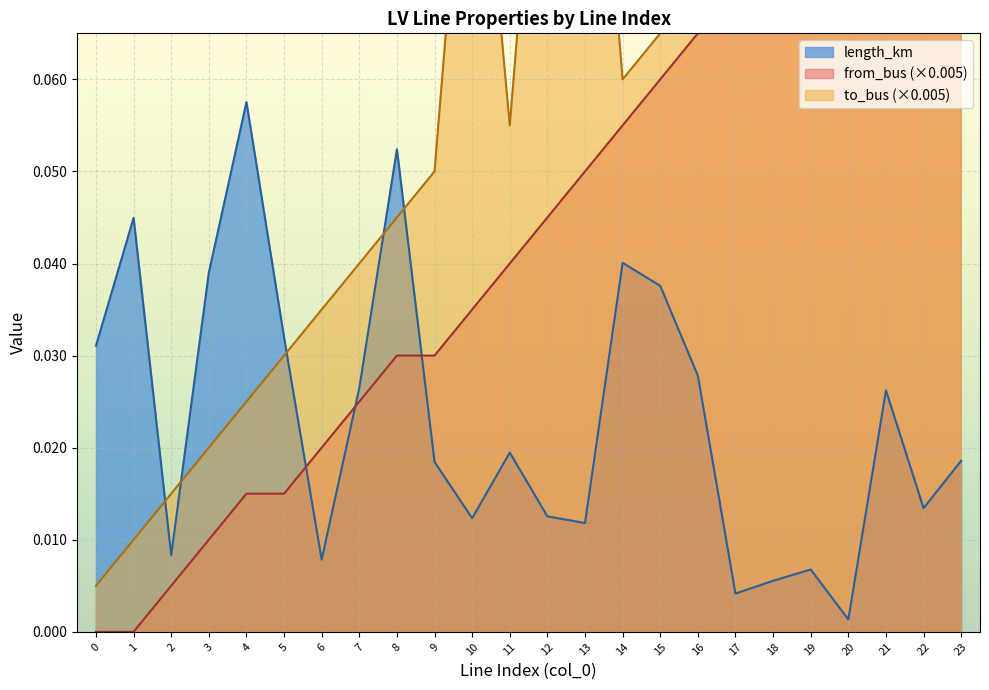

True or false: from_bus and to_bus cross at least once.

False